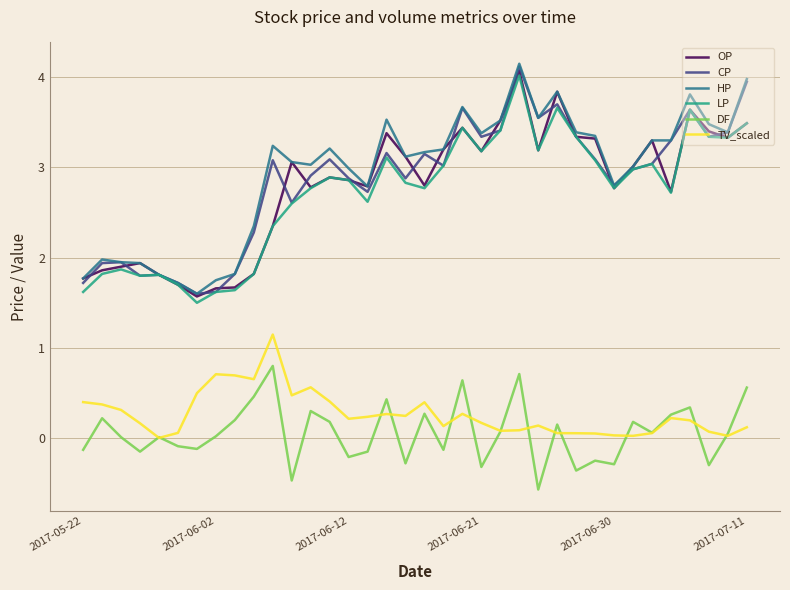

True or false: DF and LP intersect in this chart.

False